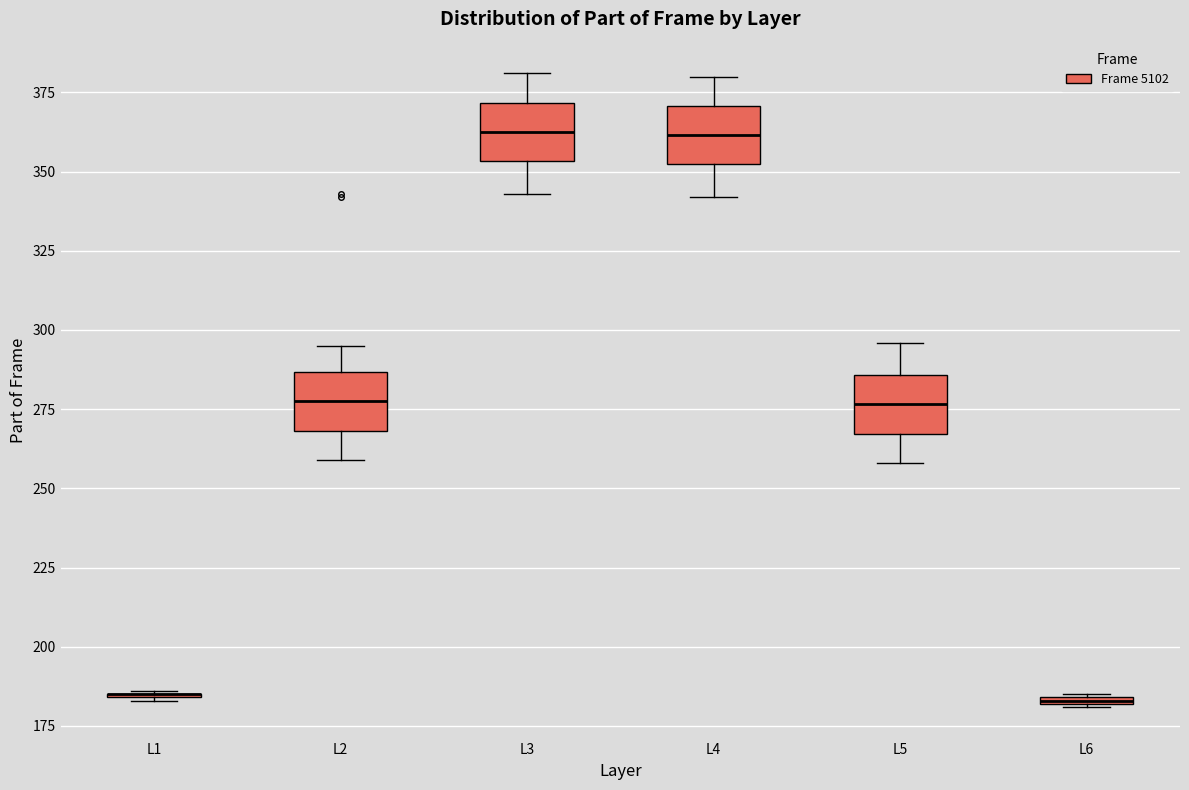

Where does the lower whisker of the box for L4 end on the y-axis? The values are not printed on the chart, so give them approximately, as read against the axis.

340